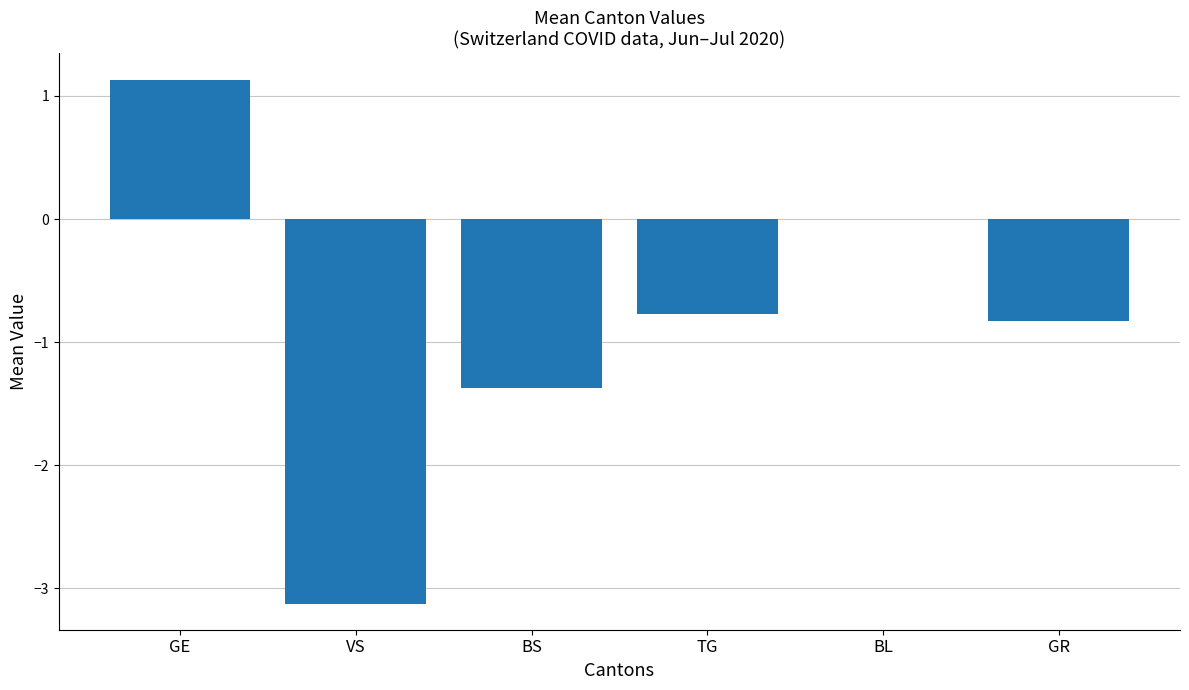

Which category has the highest value across all series?

GE